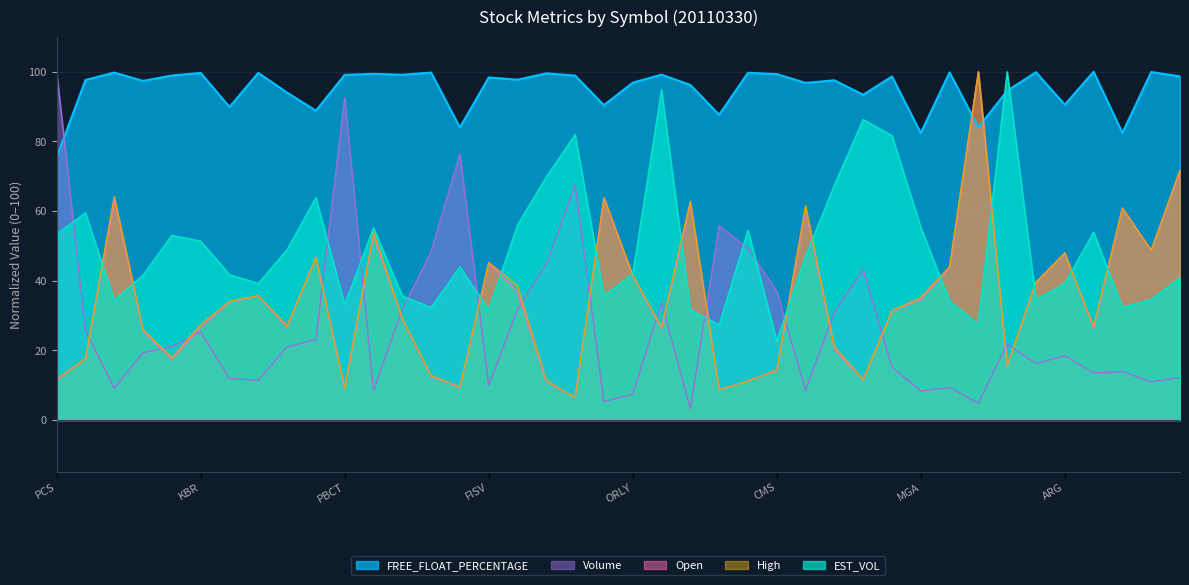

Which series has the largest total across all categories?

FREE_FLOAT_PERCENTAGE